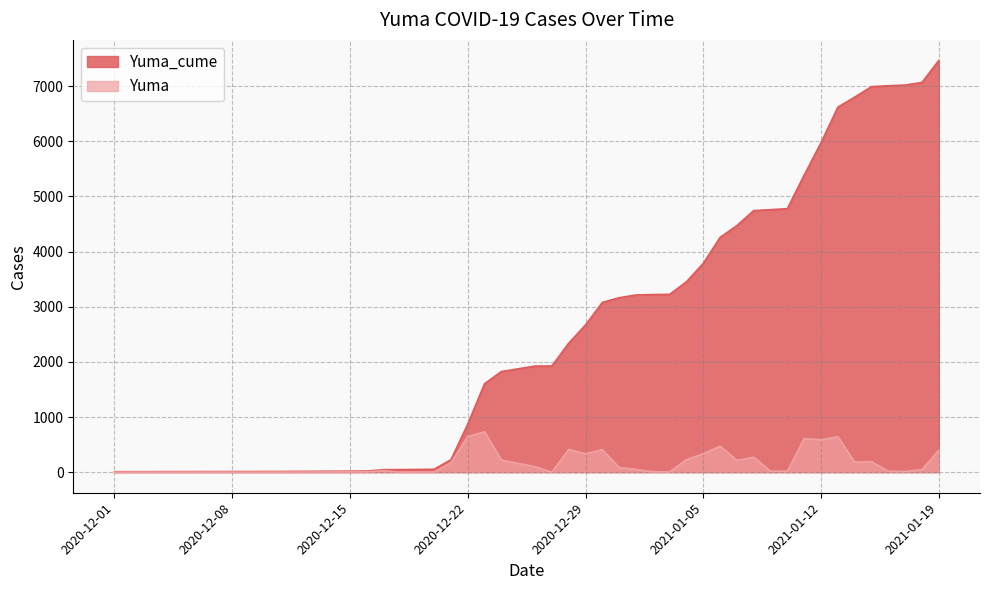

True or false: Yuma and Yuma_cume intersect in this chart.

False